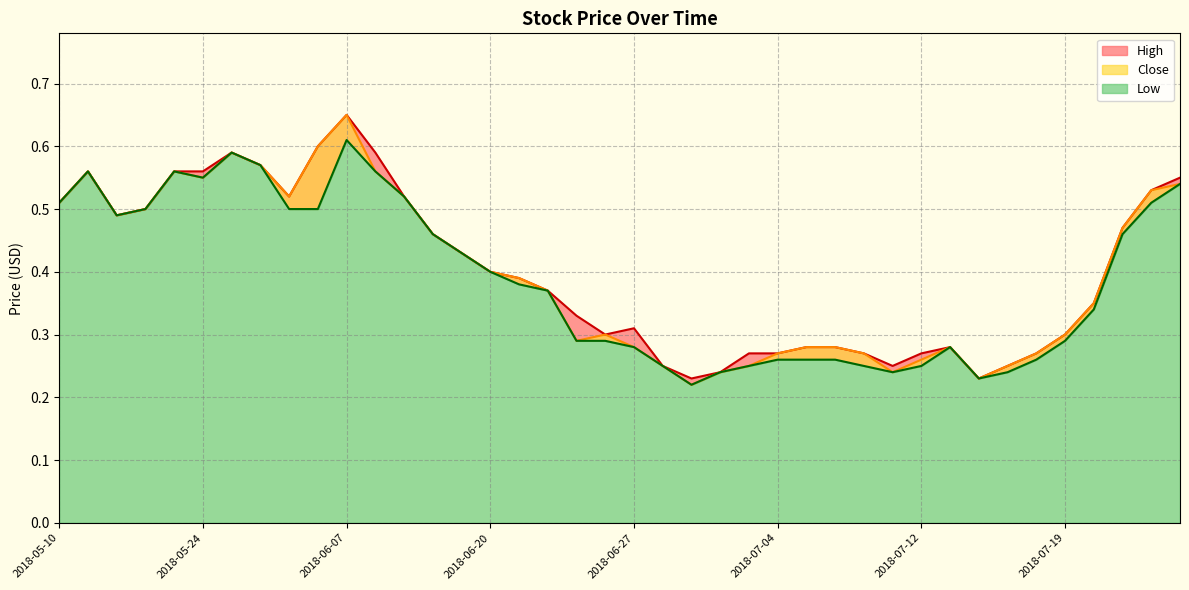

What is the lowest value of the Low series?

0.2